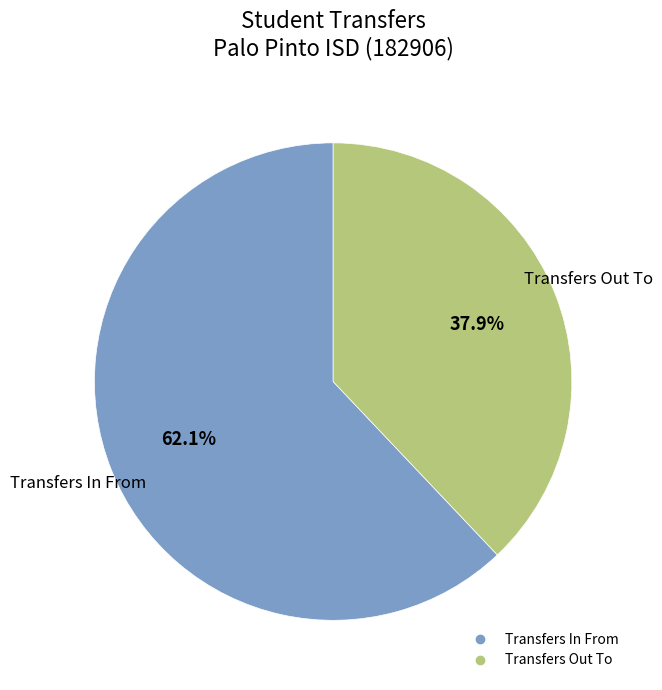

Is the sum of Transfers Out To and Transfers In From greater than half?

Yes